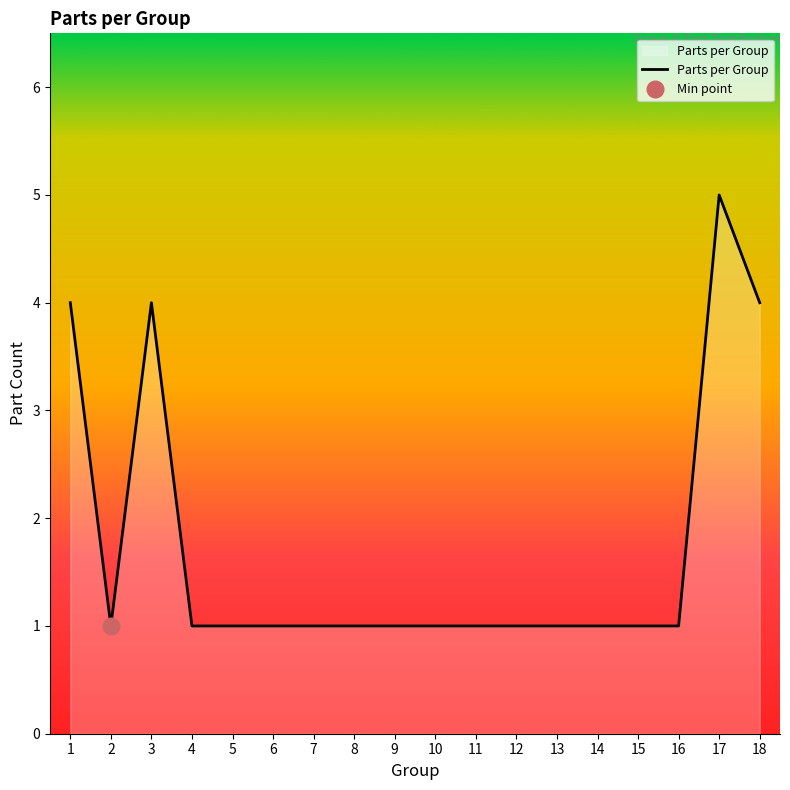

Rank the categories by value from lowest to highest.

2, 4, 5, 6, 7, 8, 9, 10, 11, 12, 13, 14, 15, 16, 1, 3, 18, 17